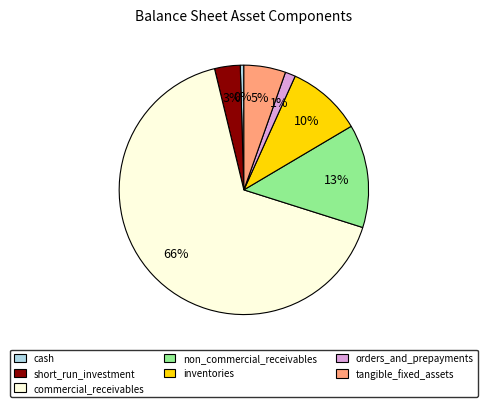

Between short_run_investment and non_commercial_receivables, which is larger?

non_commercial_receivables